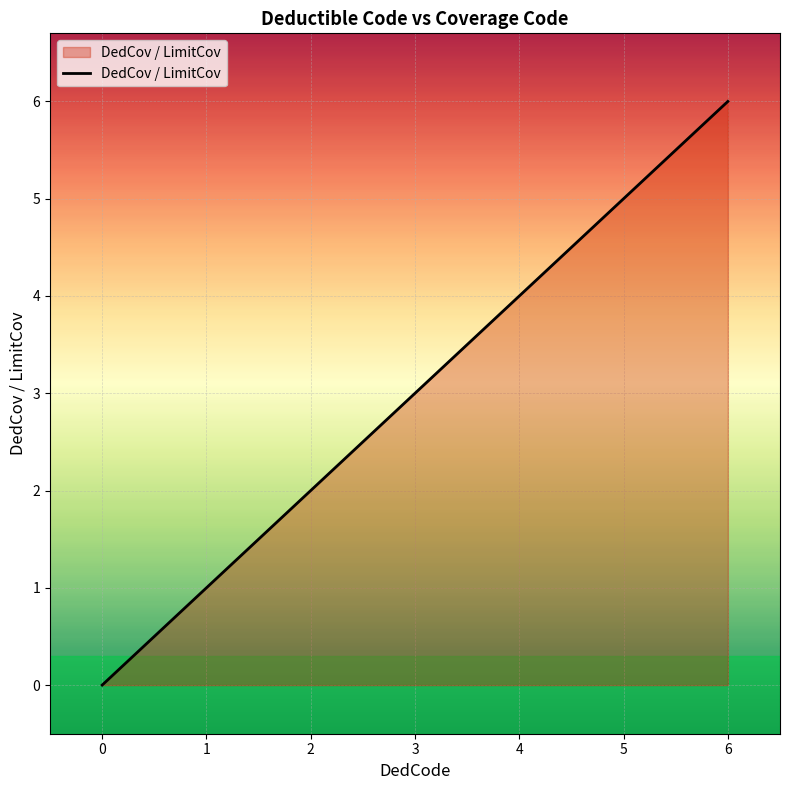

Does the chart have visible grid lines?

Yes